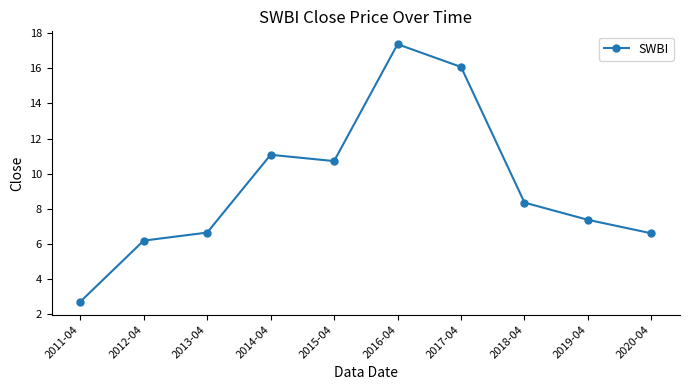

Reading left to right, extract all data points from this chart.

2.7	6.2	6.6	11.1	10.7	17.4	16.1	8.3	7.4	6.6